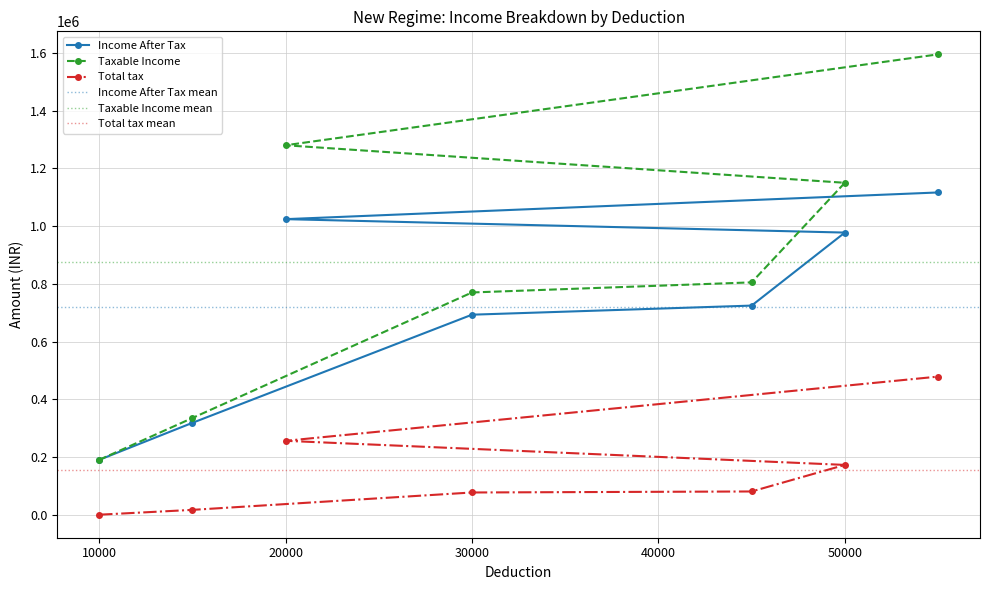

What is the value of the Total tax point at the 4th from the left?

80500